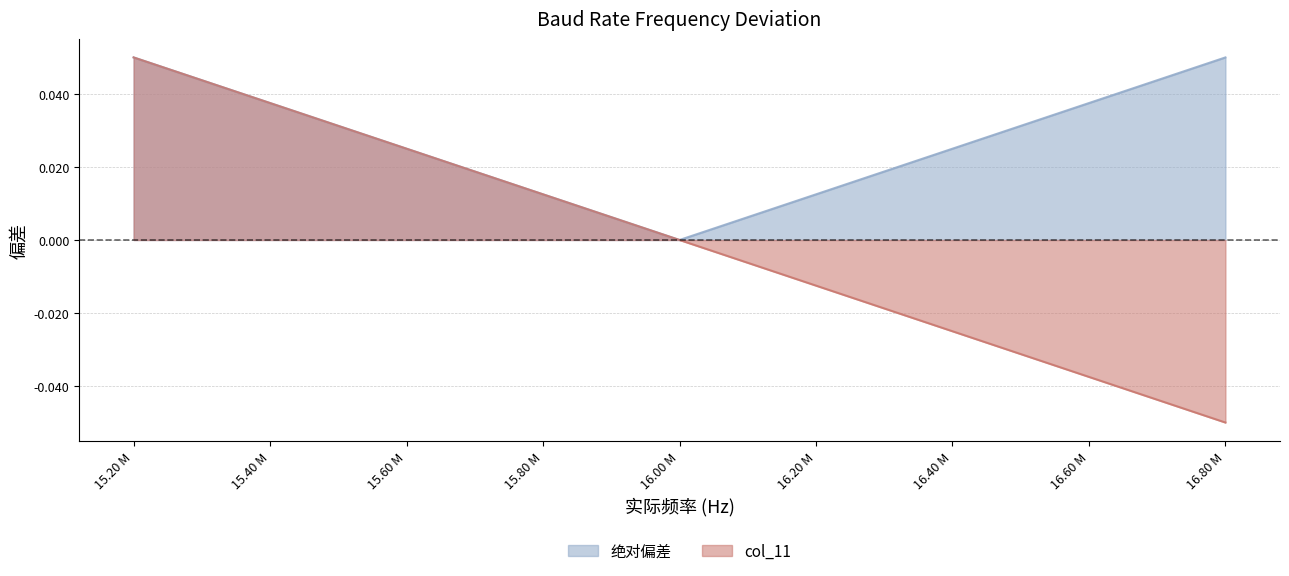

How many lines are shown in the chart?

2